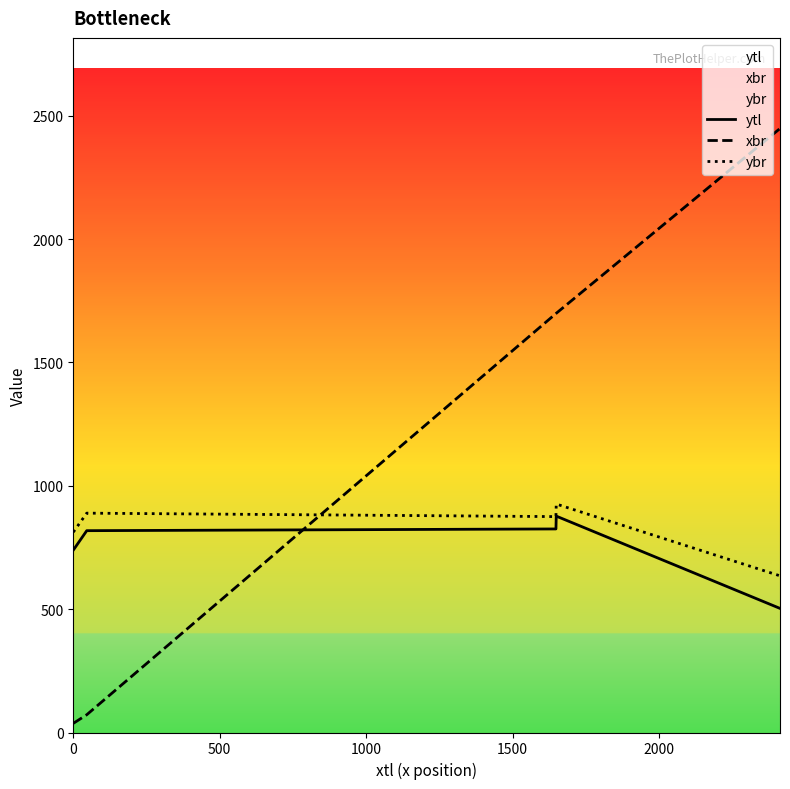

What are all the series names shown in the legend?

ytl, xbr, ybr